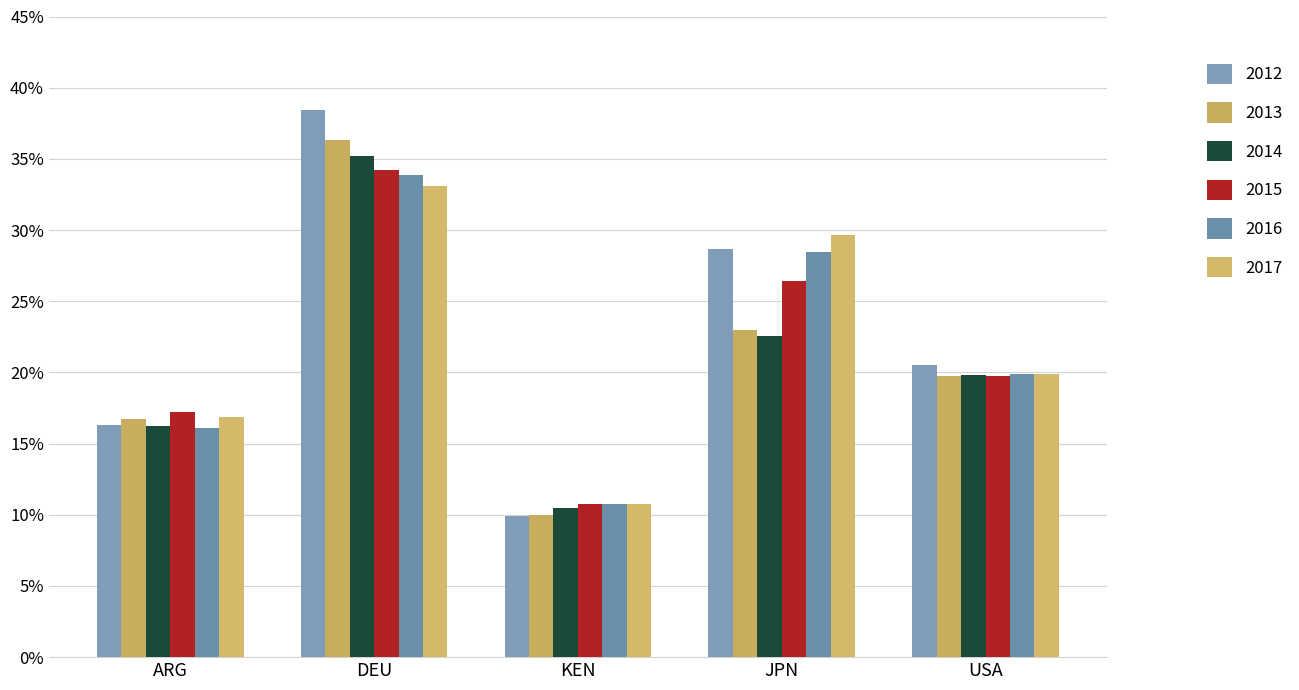

The 2013 series shows 10.0 at KEN. True or false?

True